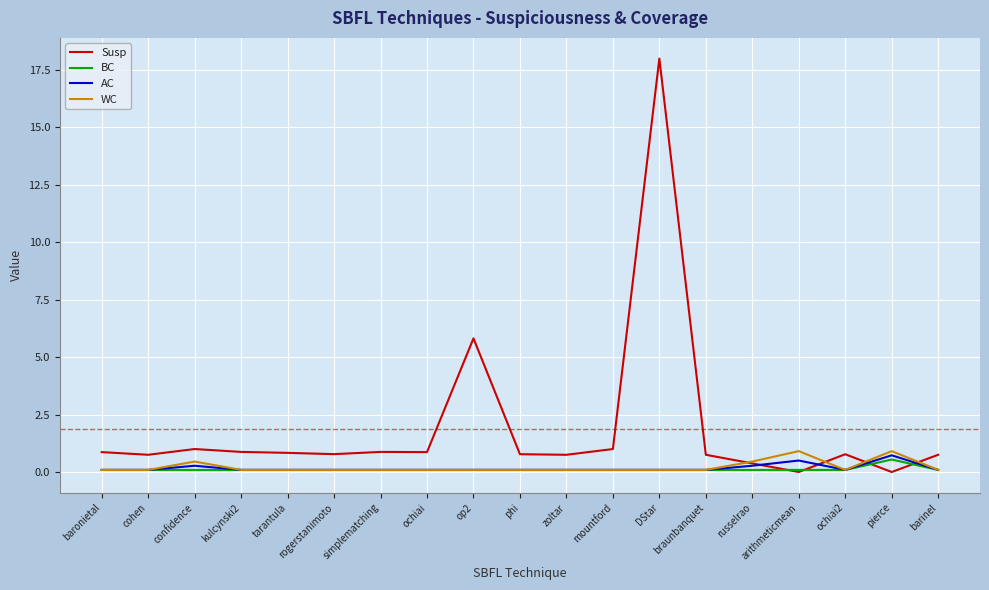

What is the greatest value displayed?

18.0